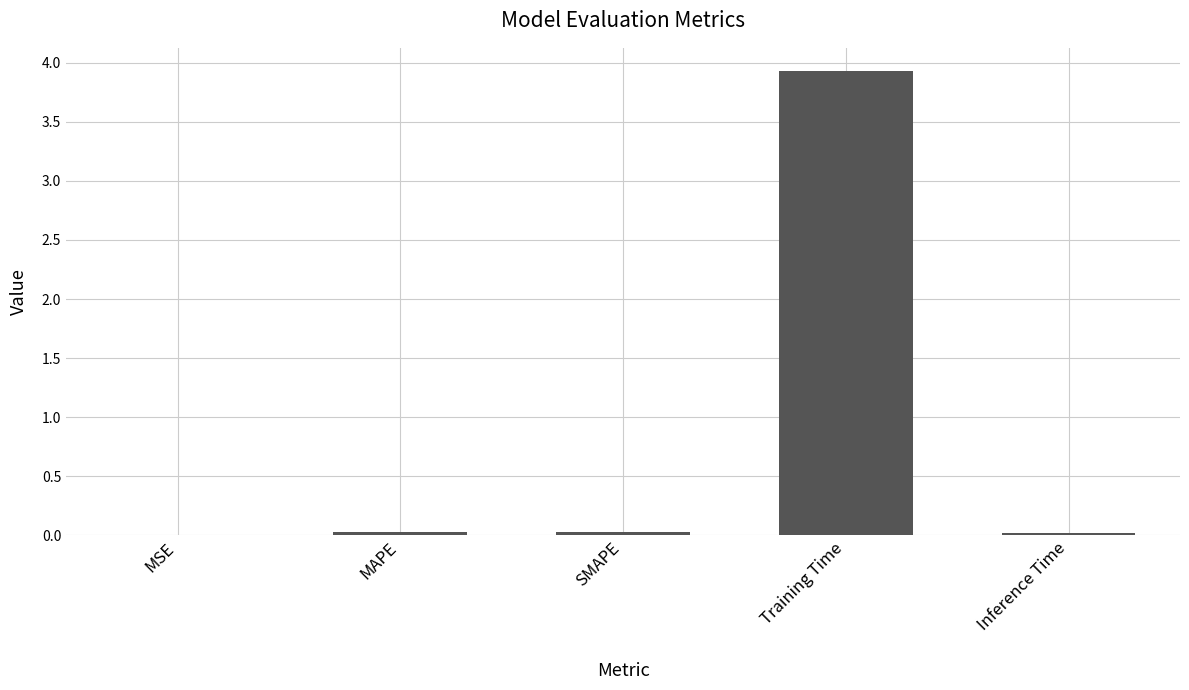

Between SMAPE and Training Time, which is larger?

Training Time